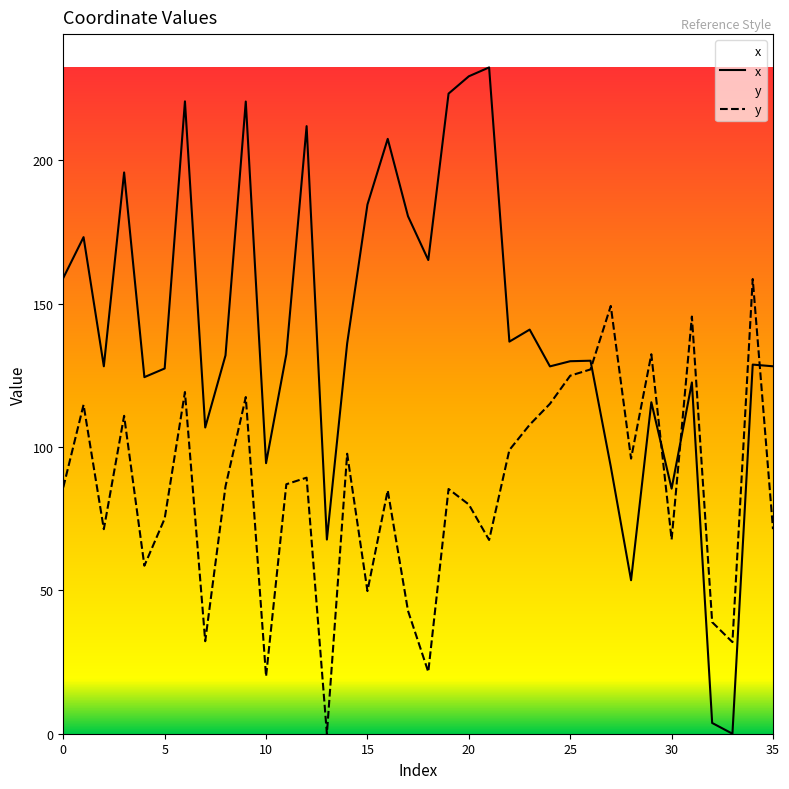

After their last crossing, which series has the higher values: x or y?

x